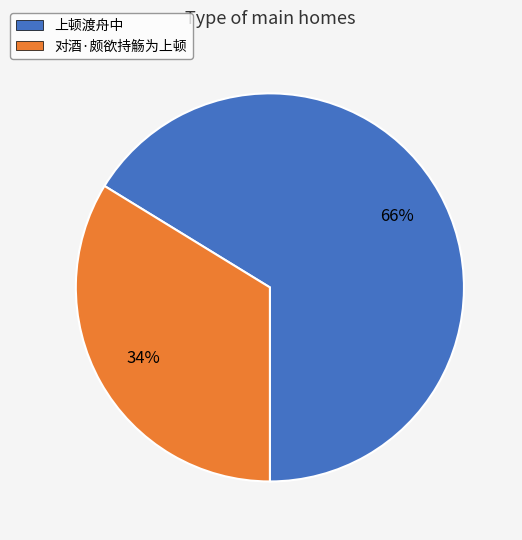

Between 上顿渡舟中 and 对酒·颇欲持觞为上顿, which is larger?

上顿渡舟中